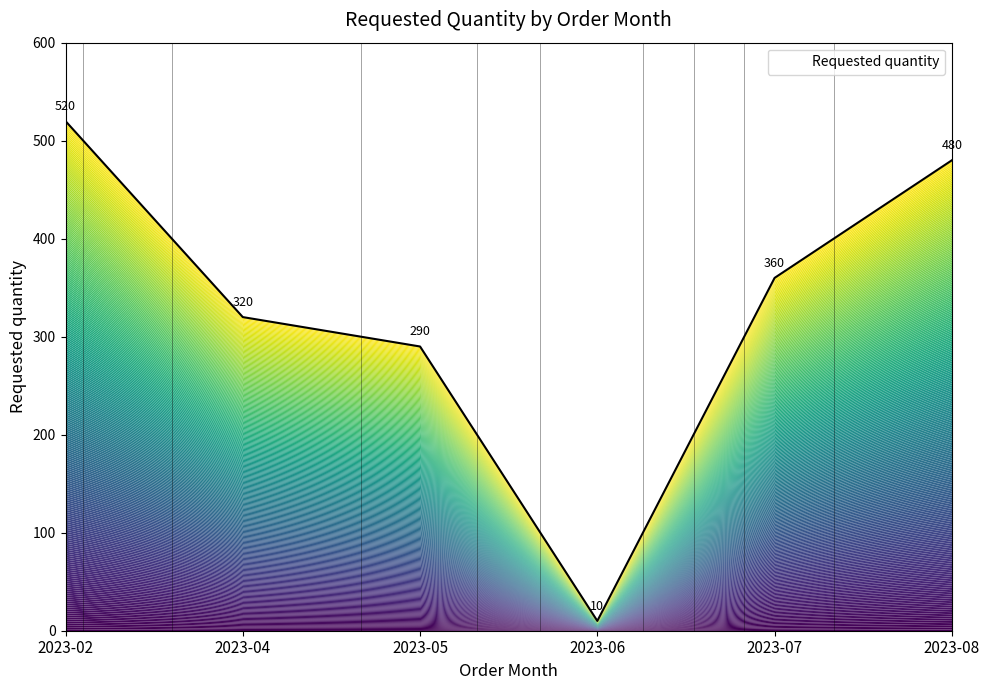

Rank the categories by value from lowest to highest.

2023-06, 2023-05, 2023-04, 2023-07, 2023-08, 2023-02